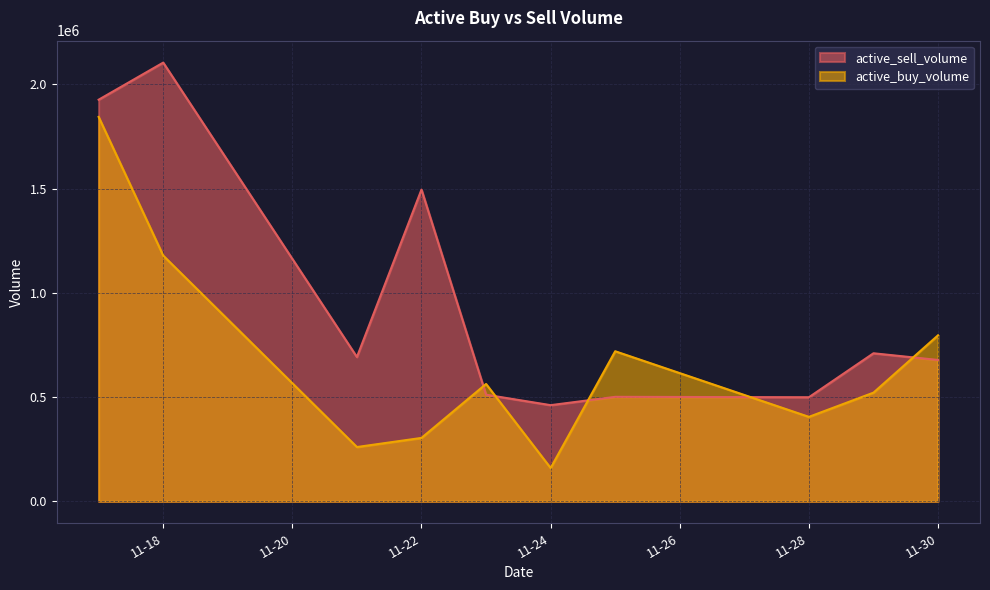

What is the spread (max minus min) of values at 11-28?

94041